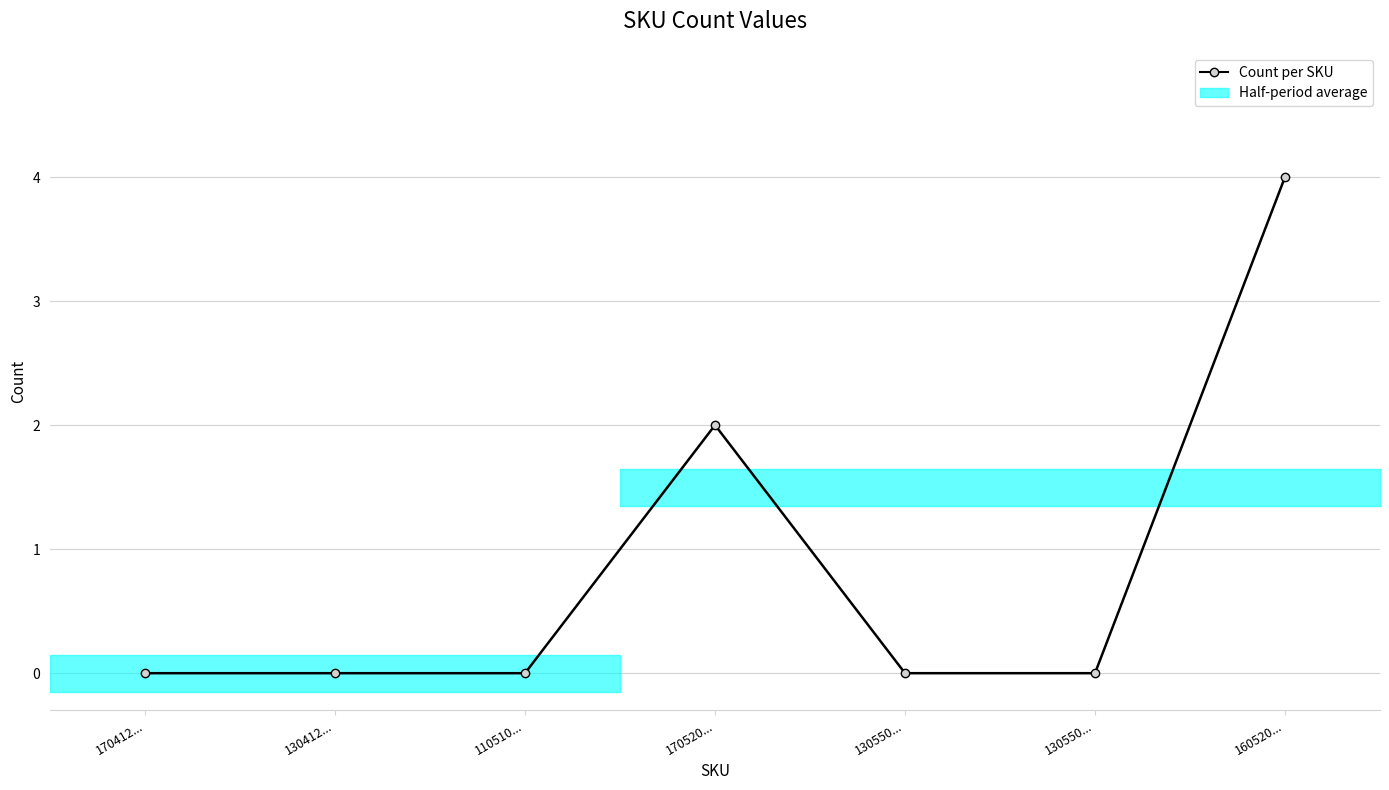

Where is the first local maximum?

170520...